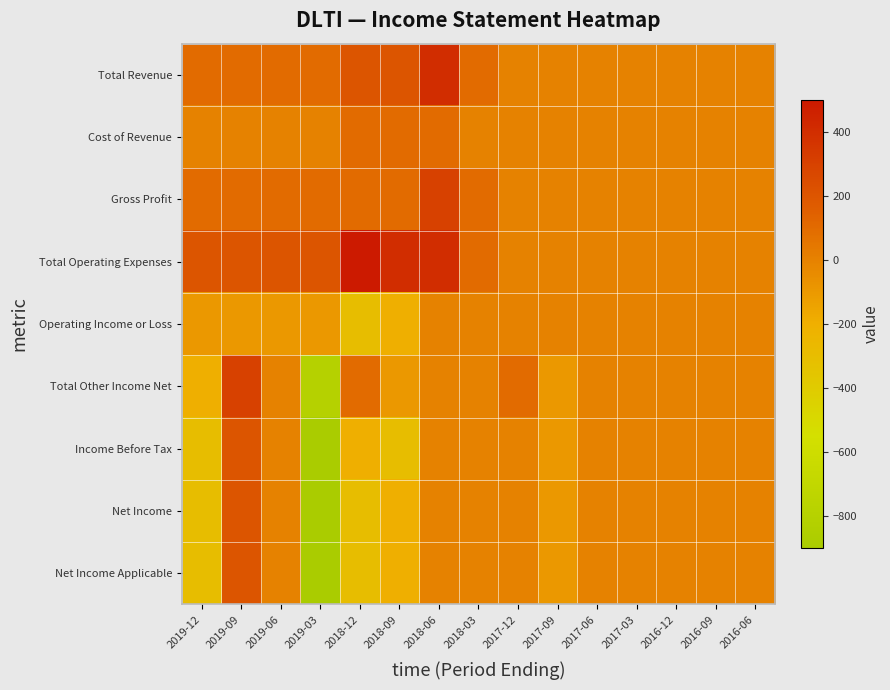

How many series are shown in this chart?

9